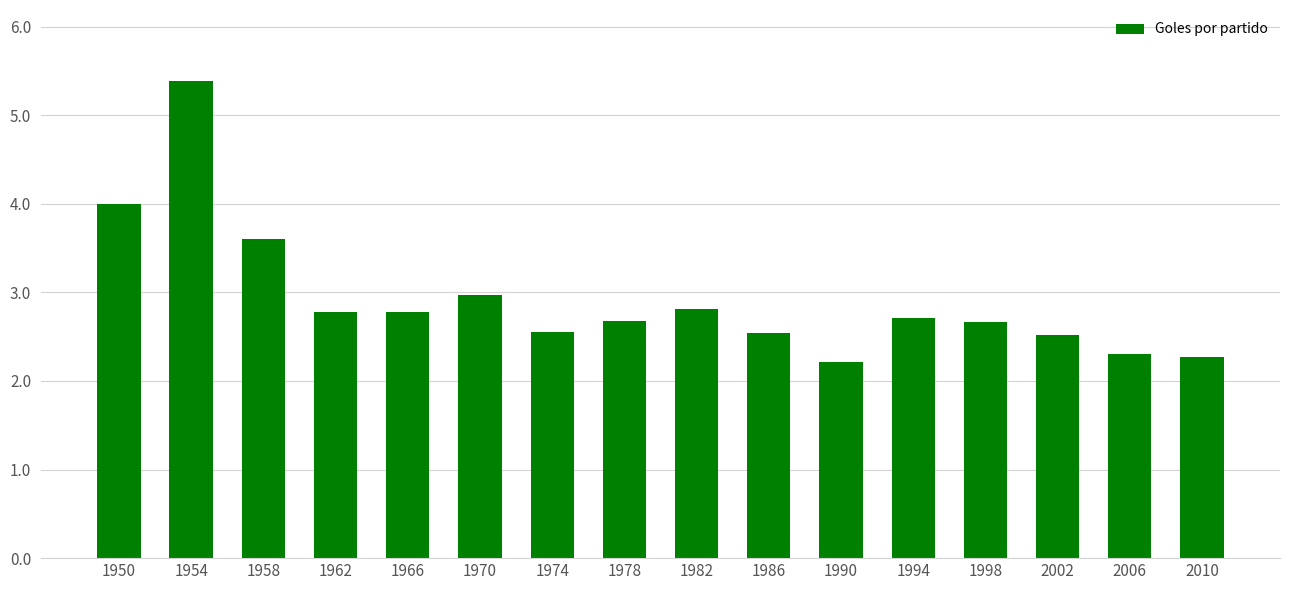

What is the difference between the second highest and minimum values?

1.8